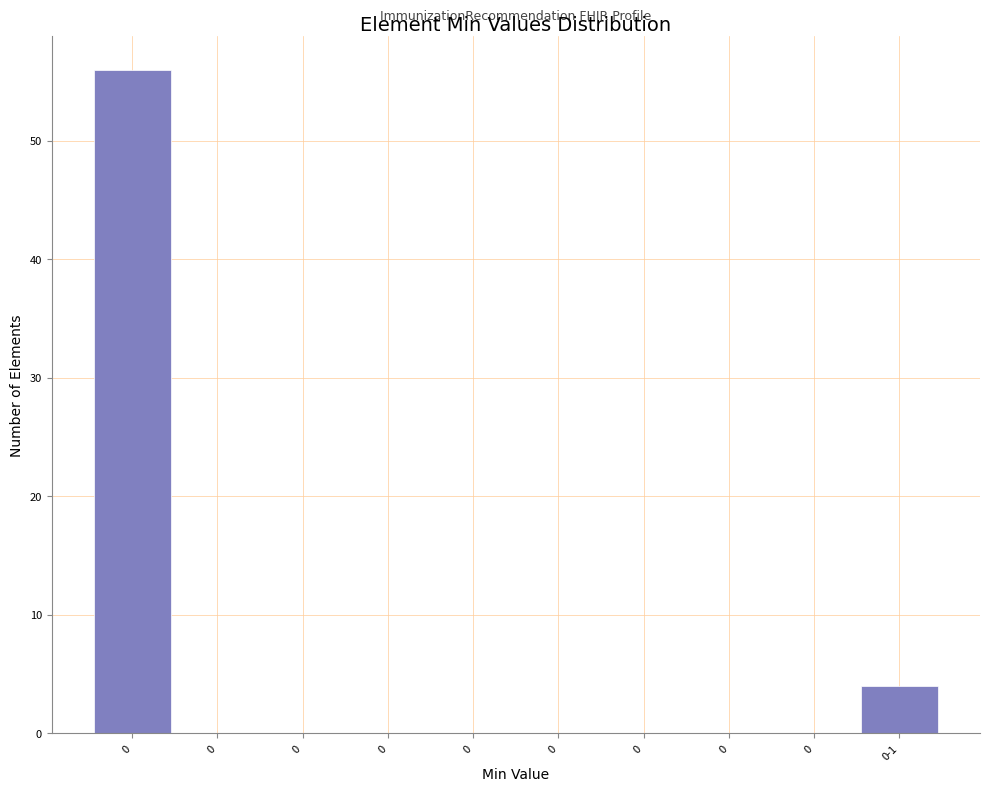

How many data points does each series have?

10